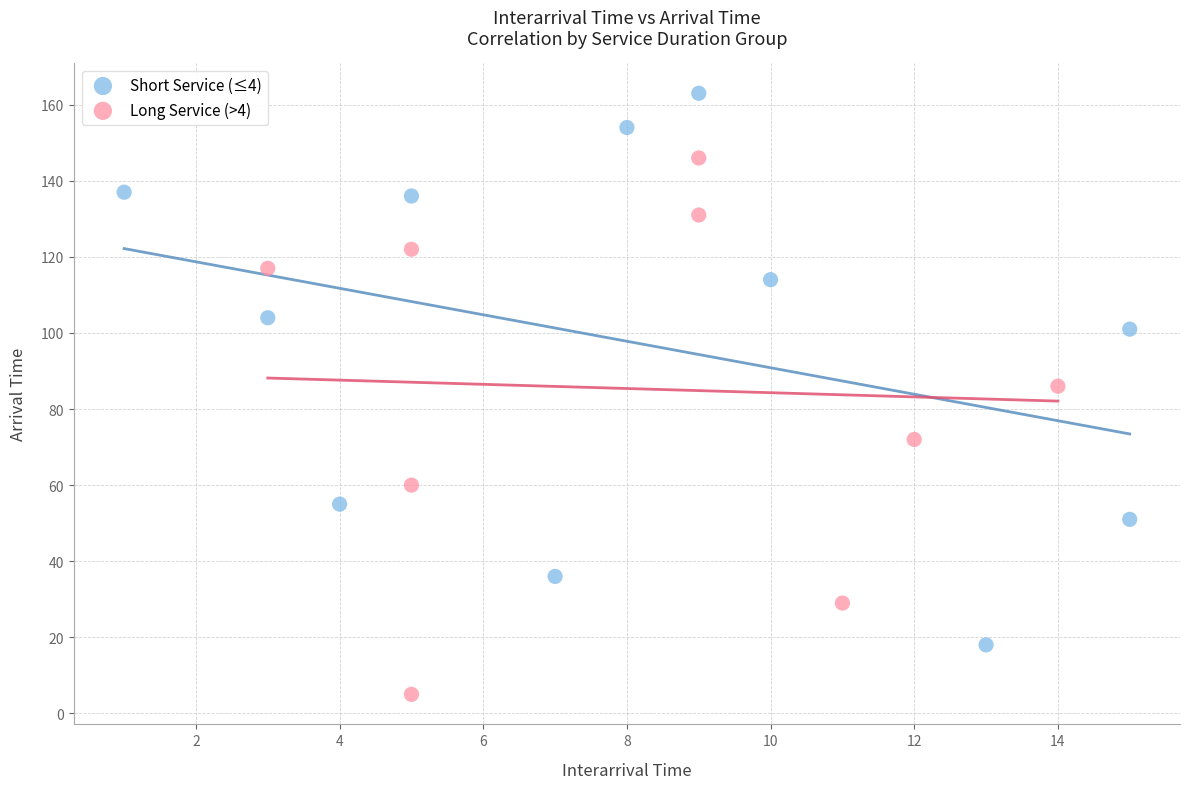

Which series reaches the maximum Y coordinate?

Short Service (≤4)